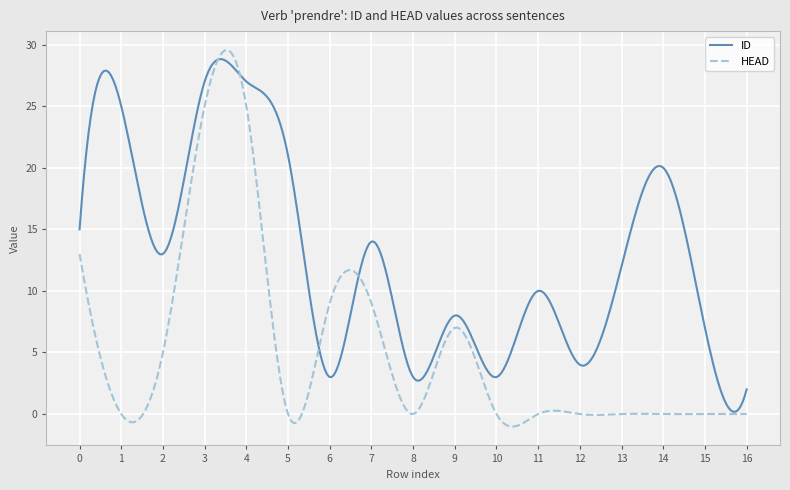

What is the lowest value of the HEAD series?

-1.0